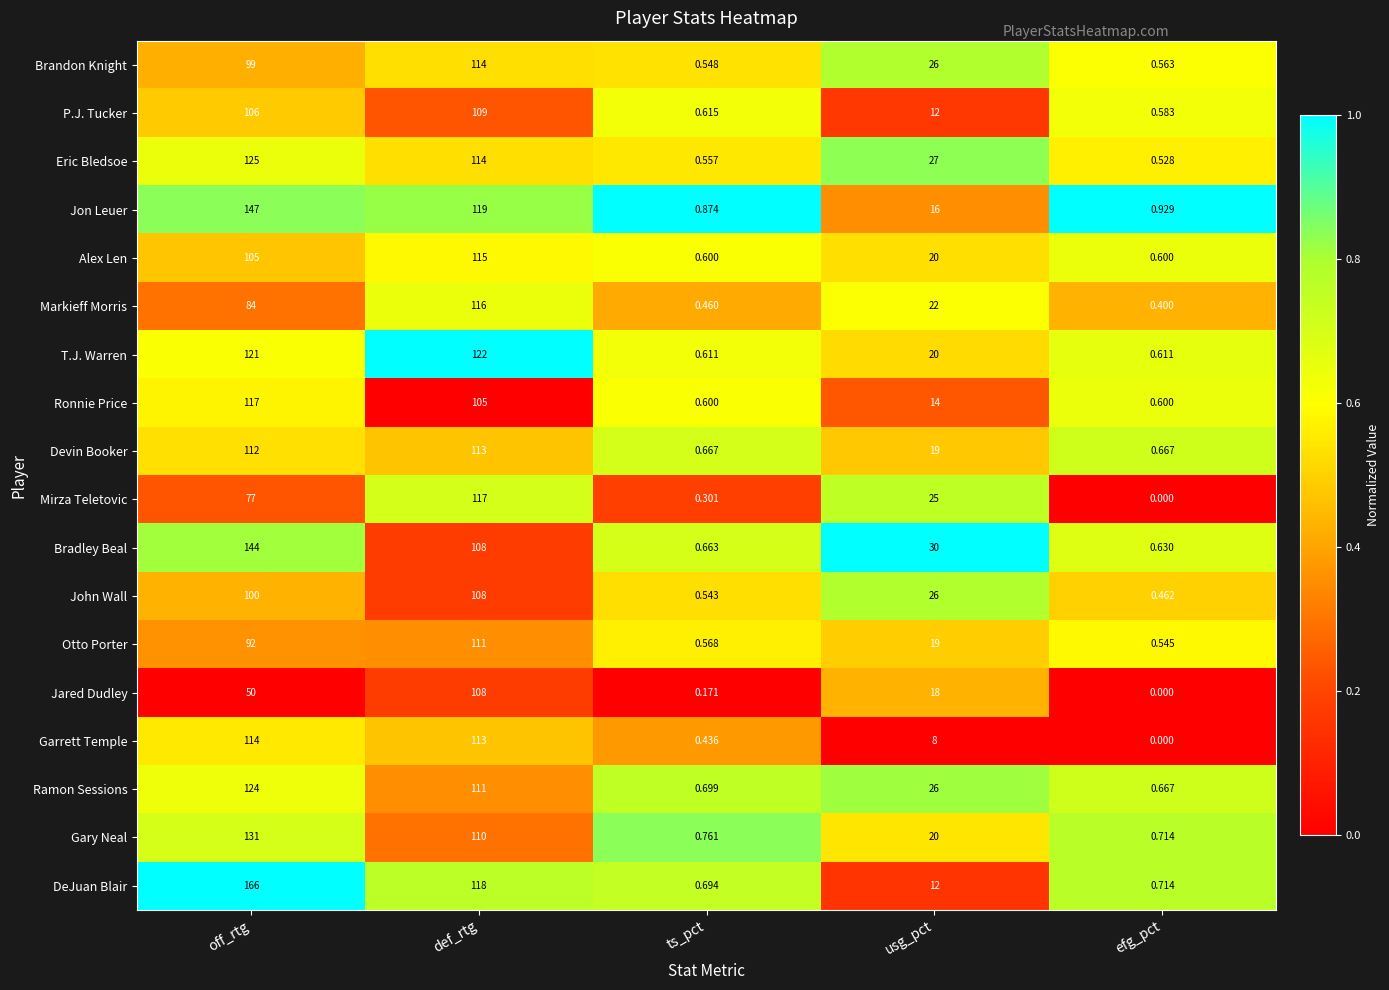

At which category does the chart reach its peak across all series?

off_rtg